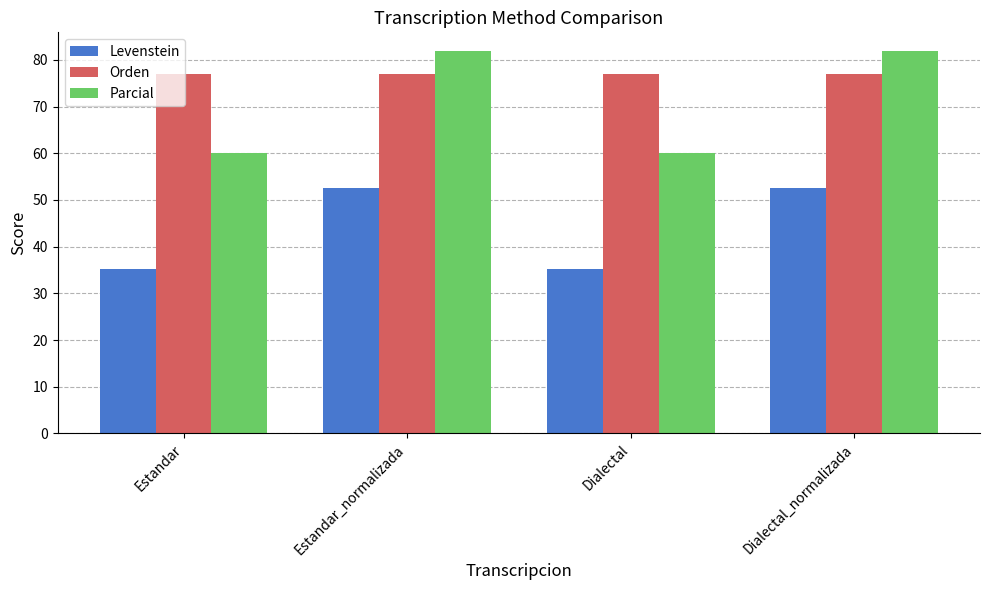

Which series has the widest spread of values?

Parcial